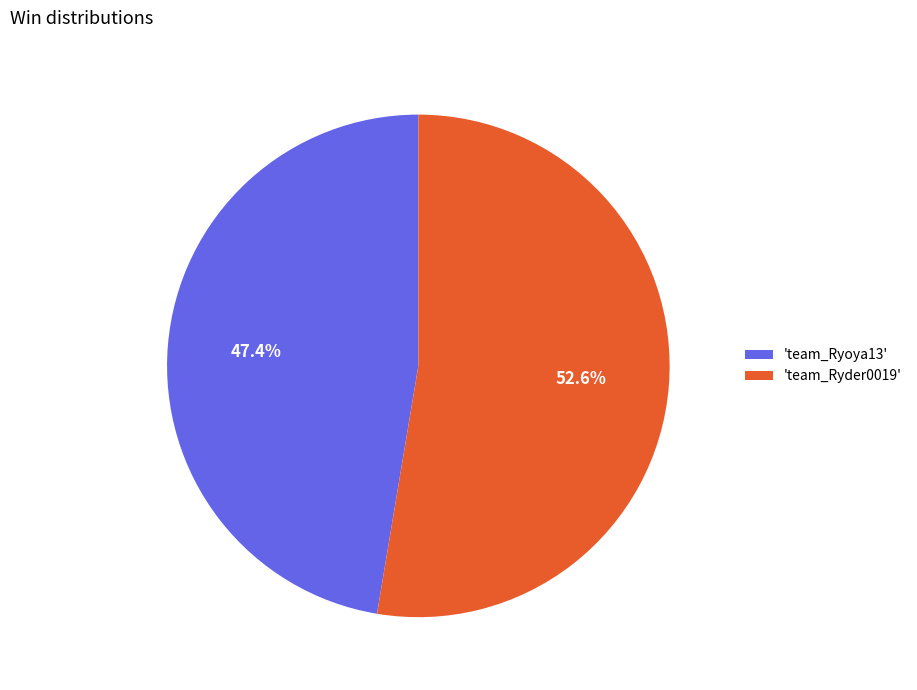

What is the smallest slice in the pie chart?

'team_Ryoya13'